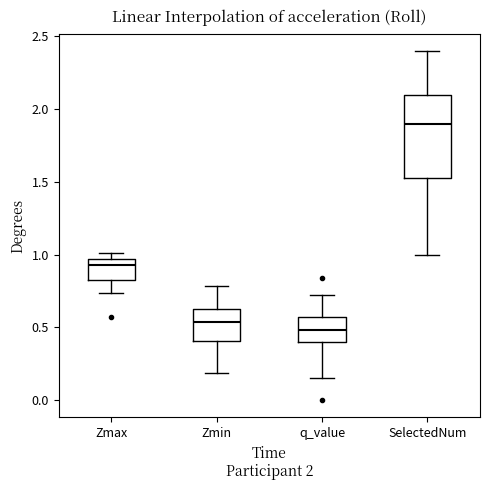

Which box's median line is the lowest?

q_value